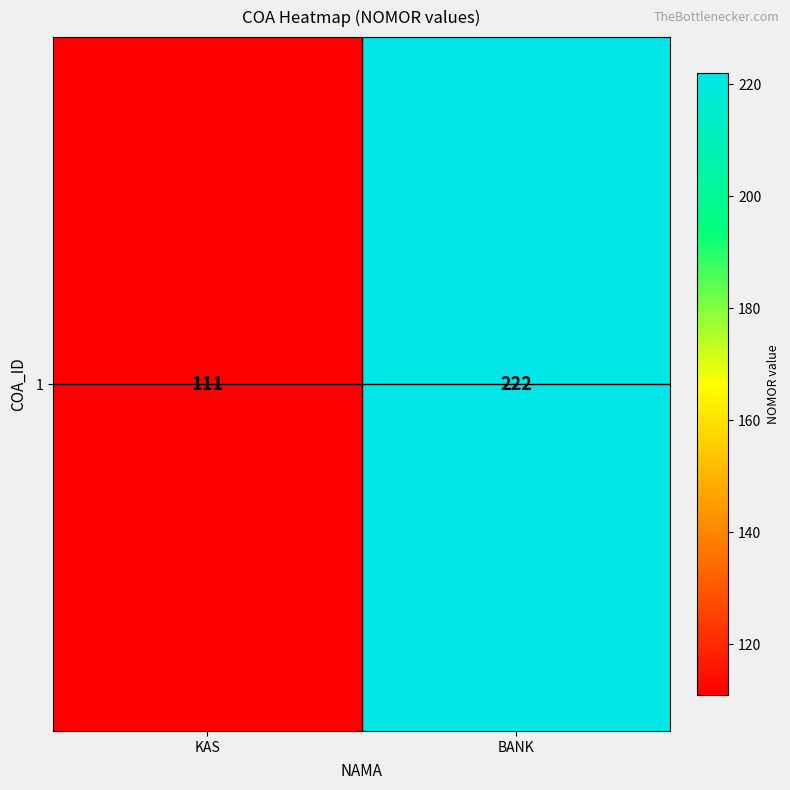

What is the change in value from KAS to BANK?

+111